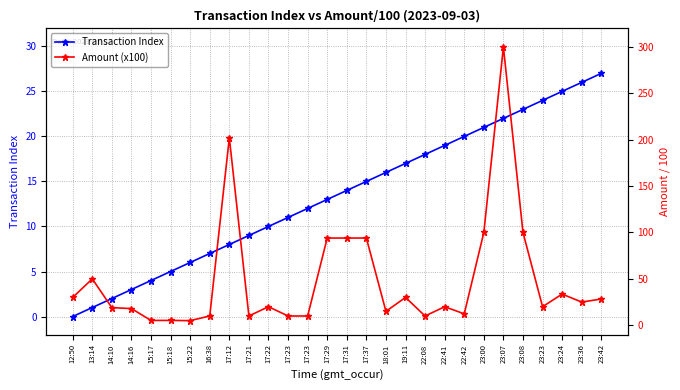

Reading right to left, transcribe all the data shown in this chart.

Transaction Index: 23:42=27.0	23:36=26.0	23:24=25.0	23:23=24.0	23:08=23.0	23:07=22.0	23:00=21.0	22:42=20.0	22:41=19.0	22:08=18.0	19:11=17.0	18:01=16.0	17:37=15.0	17:31=14.0	17:29=13.0	17:23=12.0	17:23=11.0	17:22=10.0	17:21=9.0	17:12=8.0	16:38=7.0	15:22=6.0	15:18=5.0	15:17=4.0	14:16=3.0	14:10=2.0	13:14=1.0	12:50=0.0
Amount (x100): 23:42=28.3	23:36=25.0	23:24=33.6	23:23=20.0	23:08=100.0	23:07=300.0	23:00=100.0	22:42=12.3	22:41=20.0	22:08=10.0	19:11=30.0	18:01=15.0	17:37=94.0	17:31=94.0	17:29=94.0	17:23=10.0	17:23=10.0	17:22=20.0	17:21=10.0	17:12=202.0	16:38=10.0	15:22=5.0	15:18=5.2	15:17=5.2	14:16=18.0	14:10=19.0	13:14=50.0	12:50=30.0